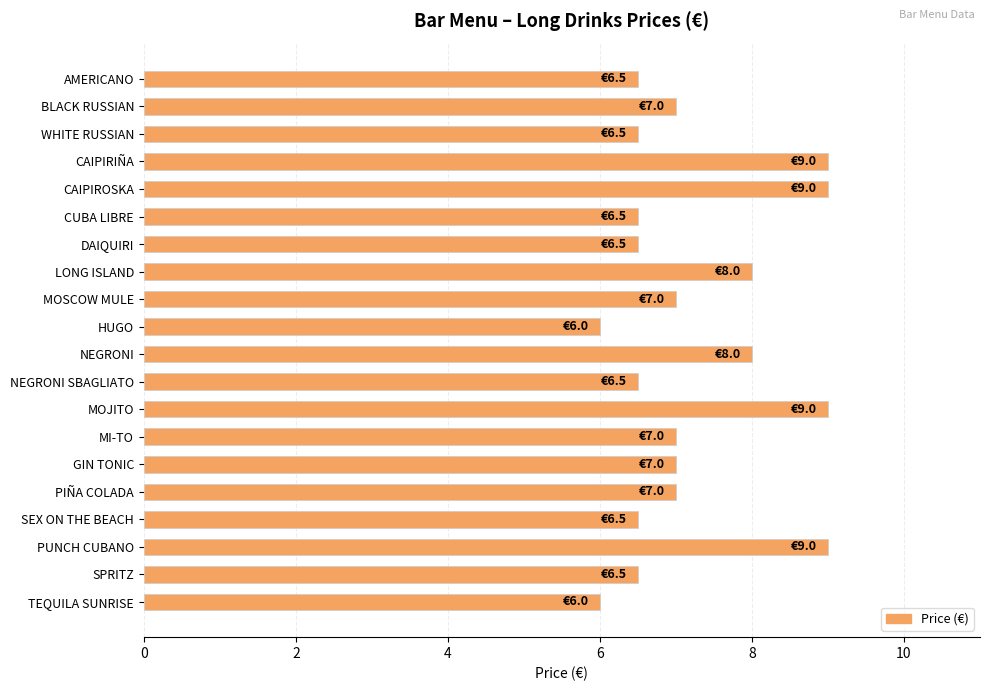

The value at BLACK RUSSIAN is 7.0. True or false?

True